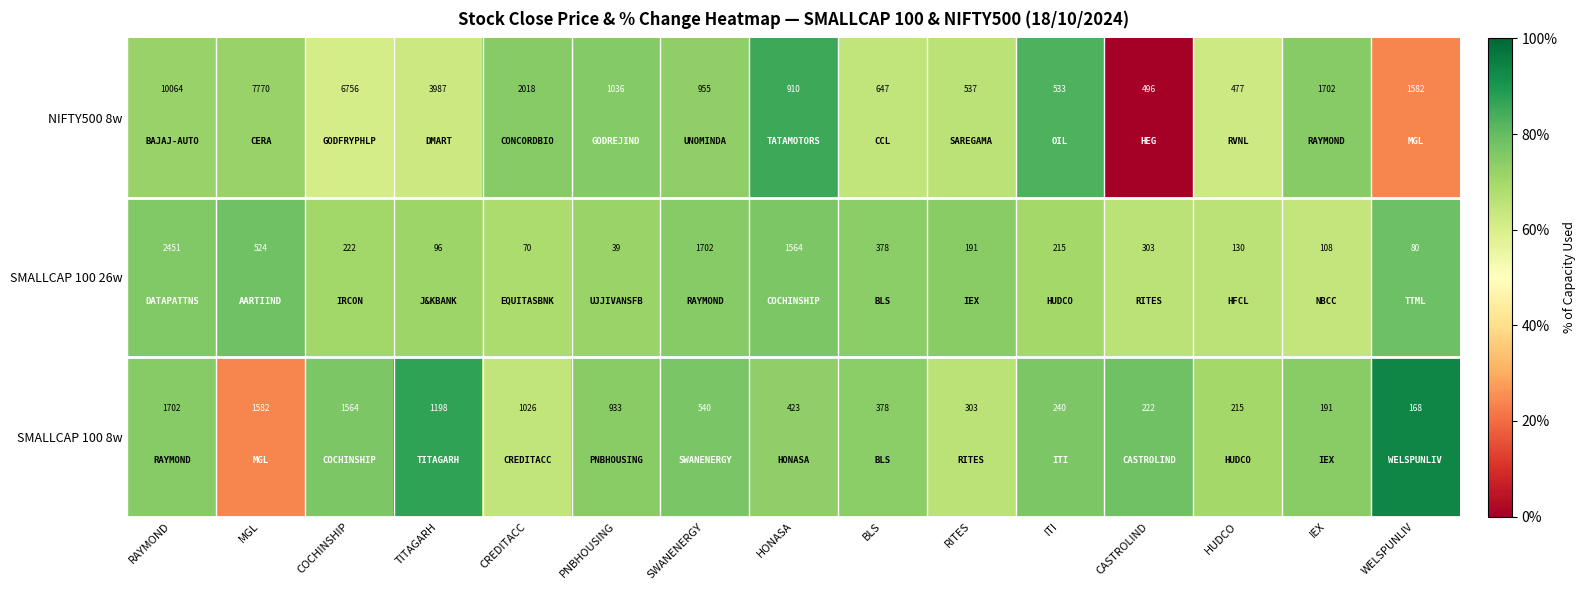

How many data points in NIFTY500 8w are less than 1036?

7